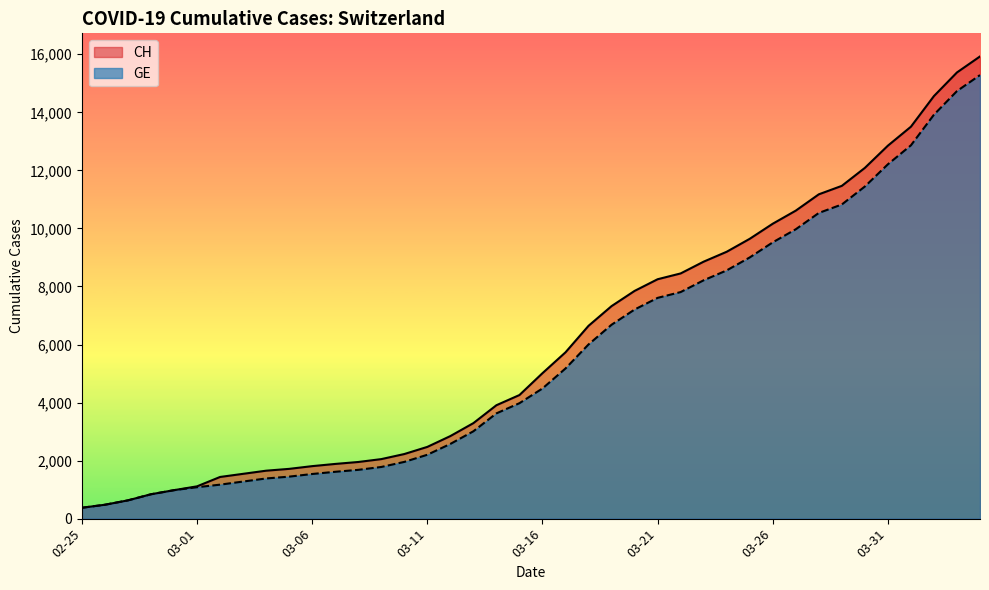

What is the greatest value displayed?

15926